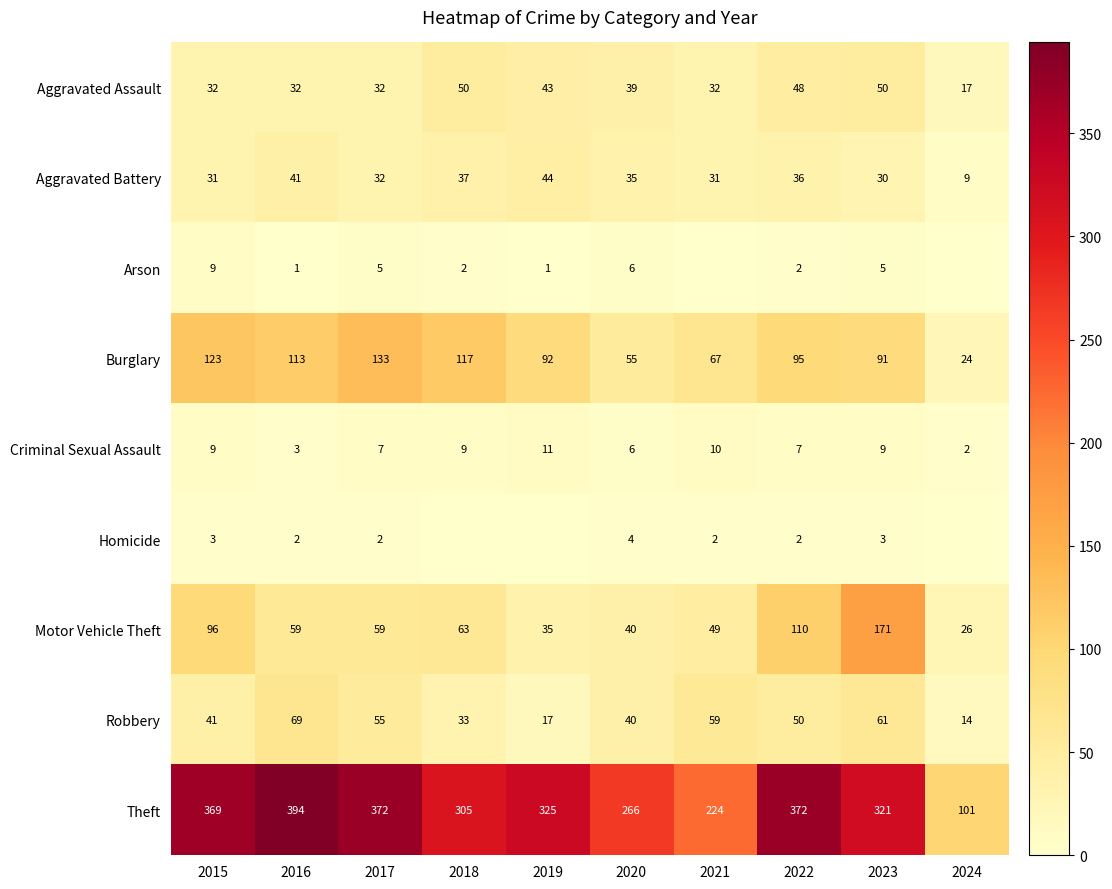

Where does the Burglary series first go above 95?

2015